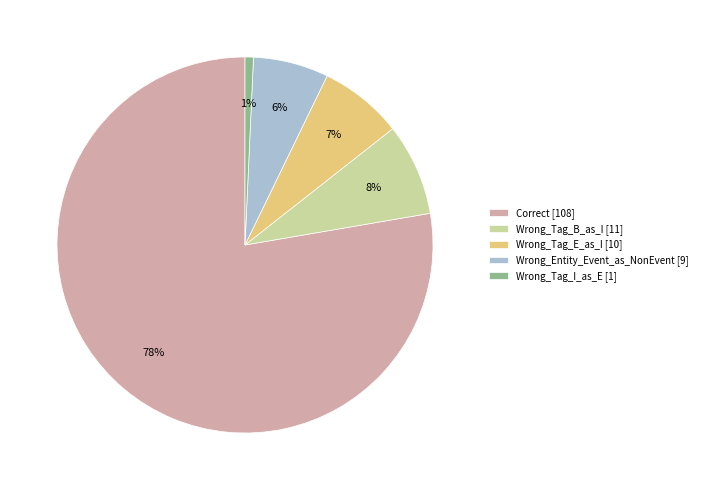

To the nearest percent, what is the combined percentage of Wrong_Tag_E_as_I and Wrong_Tag_B_as_I?

15%